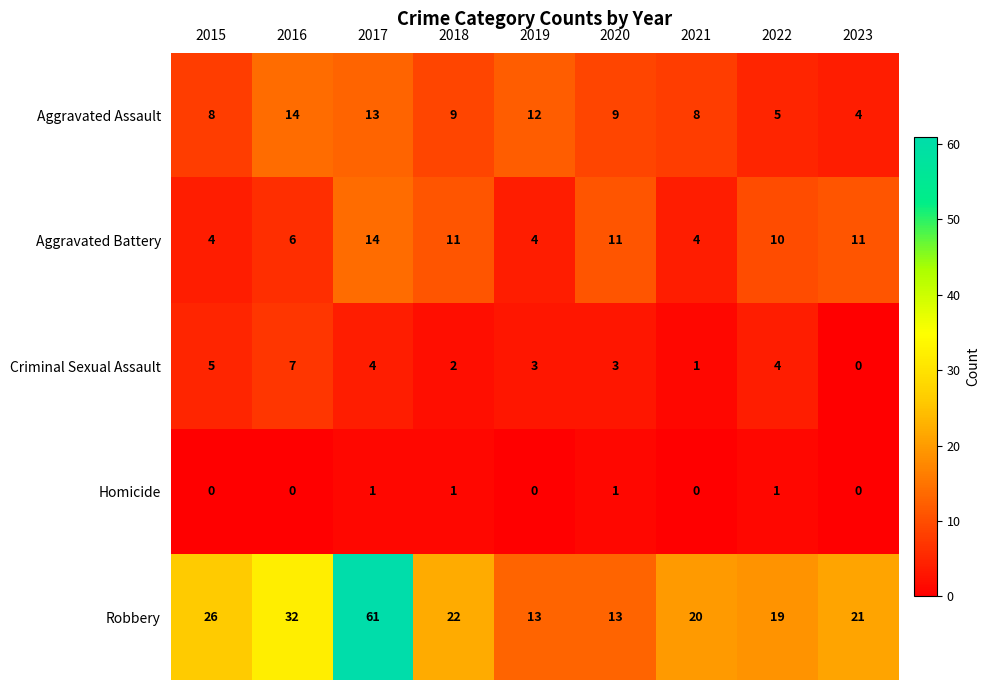

How many data points in Aggravated Assault are less than 9?

4